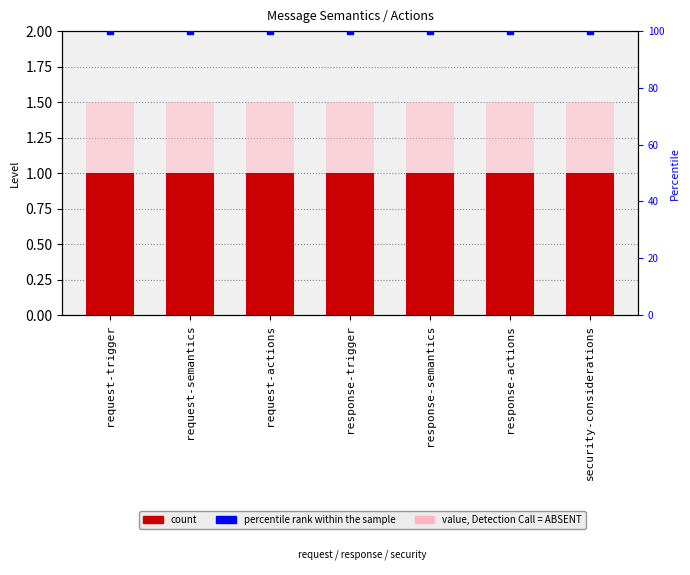

At how many categories does at least one series exceed 68?

7